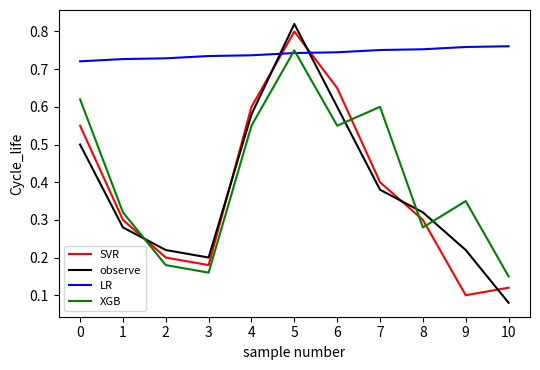

The SVR series shows 0.3 at 1. True or false?

True